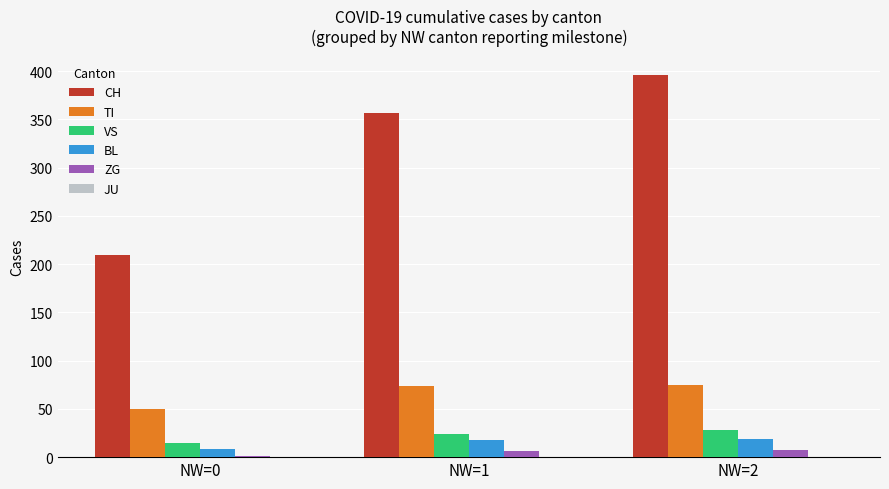

At which label is CH closest to 302?

NW=1